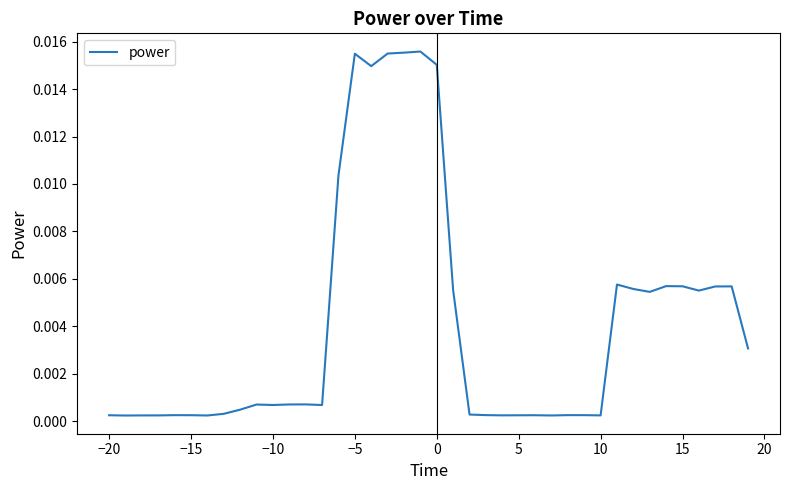

Count the number of data series in this chart.

1